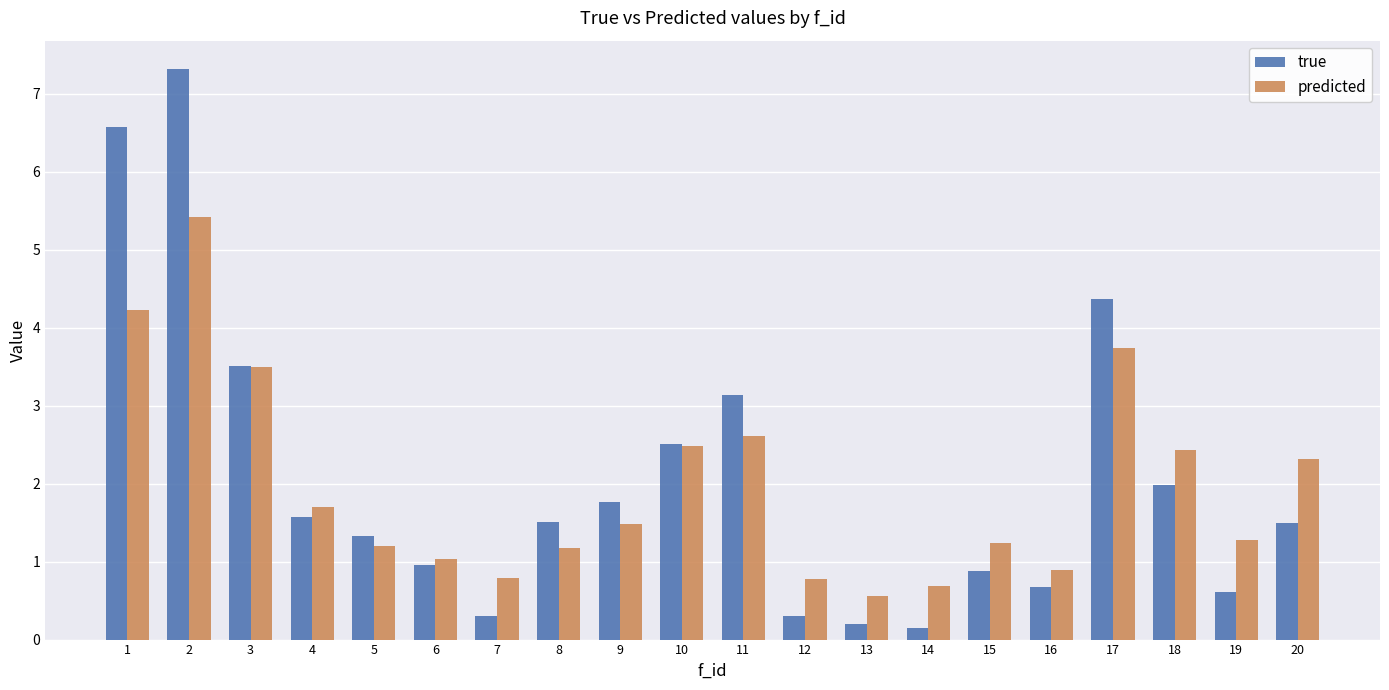

At which category is the sum across all series the highest?

2